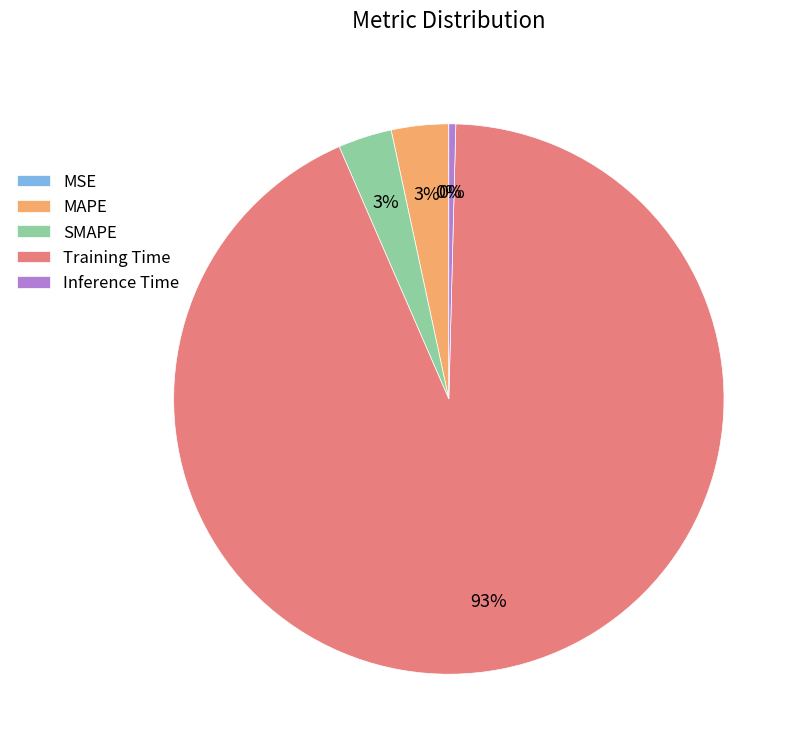

What percentage is the SMAPE slice, to the nearest percent?

3%